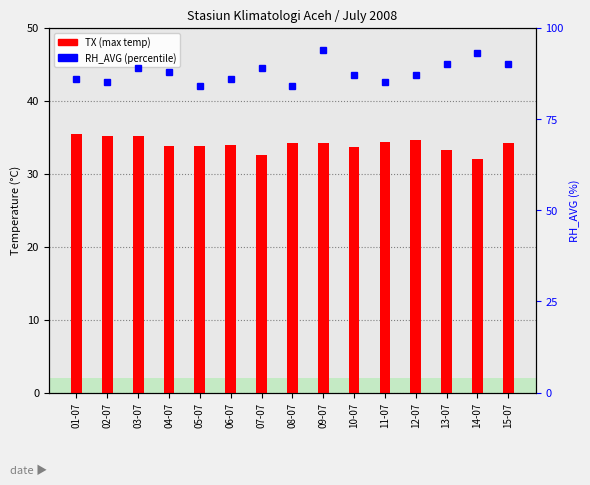

Reading right to left, extract all data points from this chart.

TX: 34.2	32.0	33.2	34.6	34.4	33.6	34.2	34.2	32.6	34.0	33.8	33.8	35.2	35.2	35.4
RH_AVG: 90.0	93.0	90.0	87.0	85.0	87.0	94.0	84.0	89.0	86.0	84.0	88.0	89.0	85.0	86.0